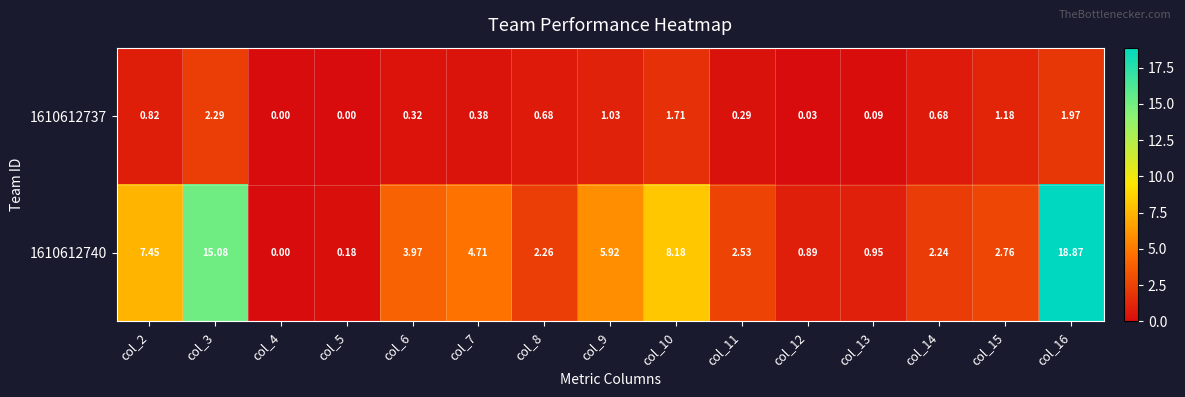

Is the value of 1610612740 at col_15 greater than the value of 1610612737 at col_3?

Yes